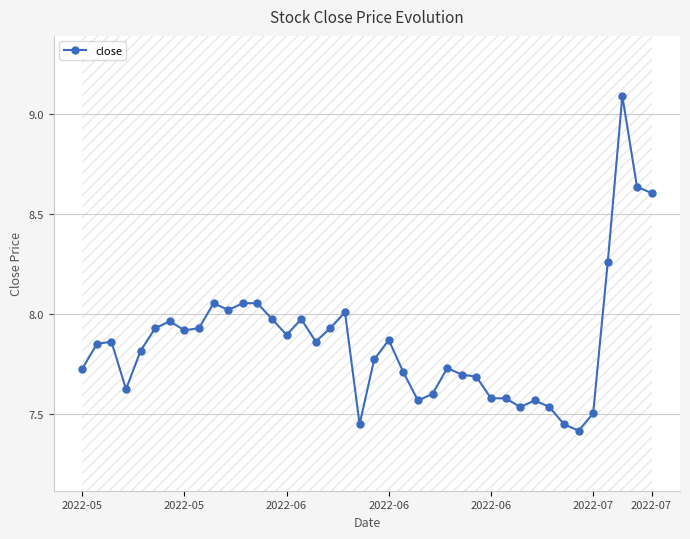

What is the value of the 14th point from the left?

8.0